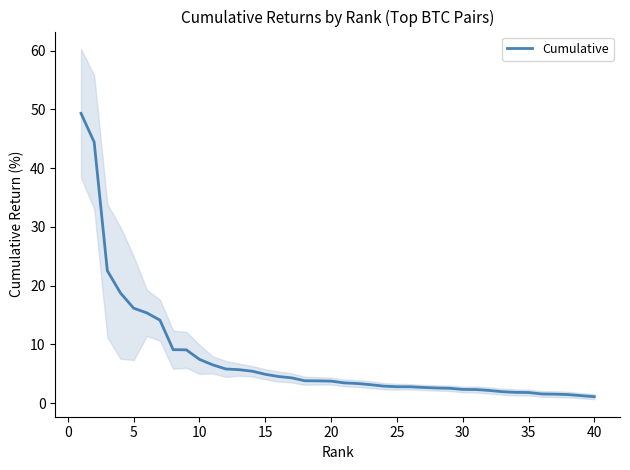

What is the maximum value for Cumulative?

49.3